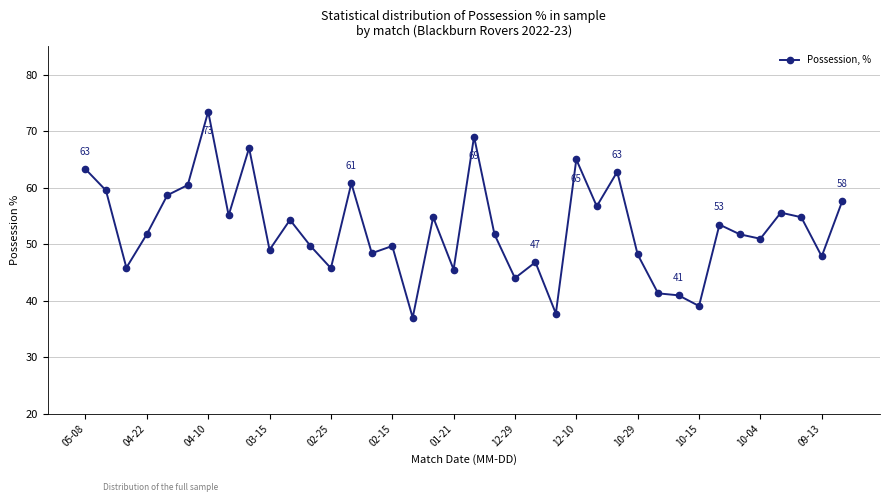

How many series are shown in this chart?

1